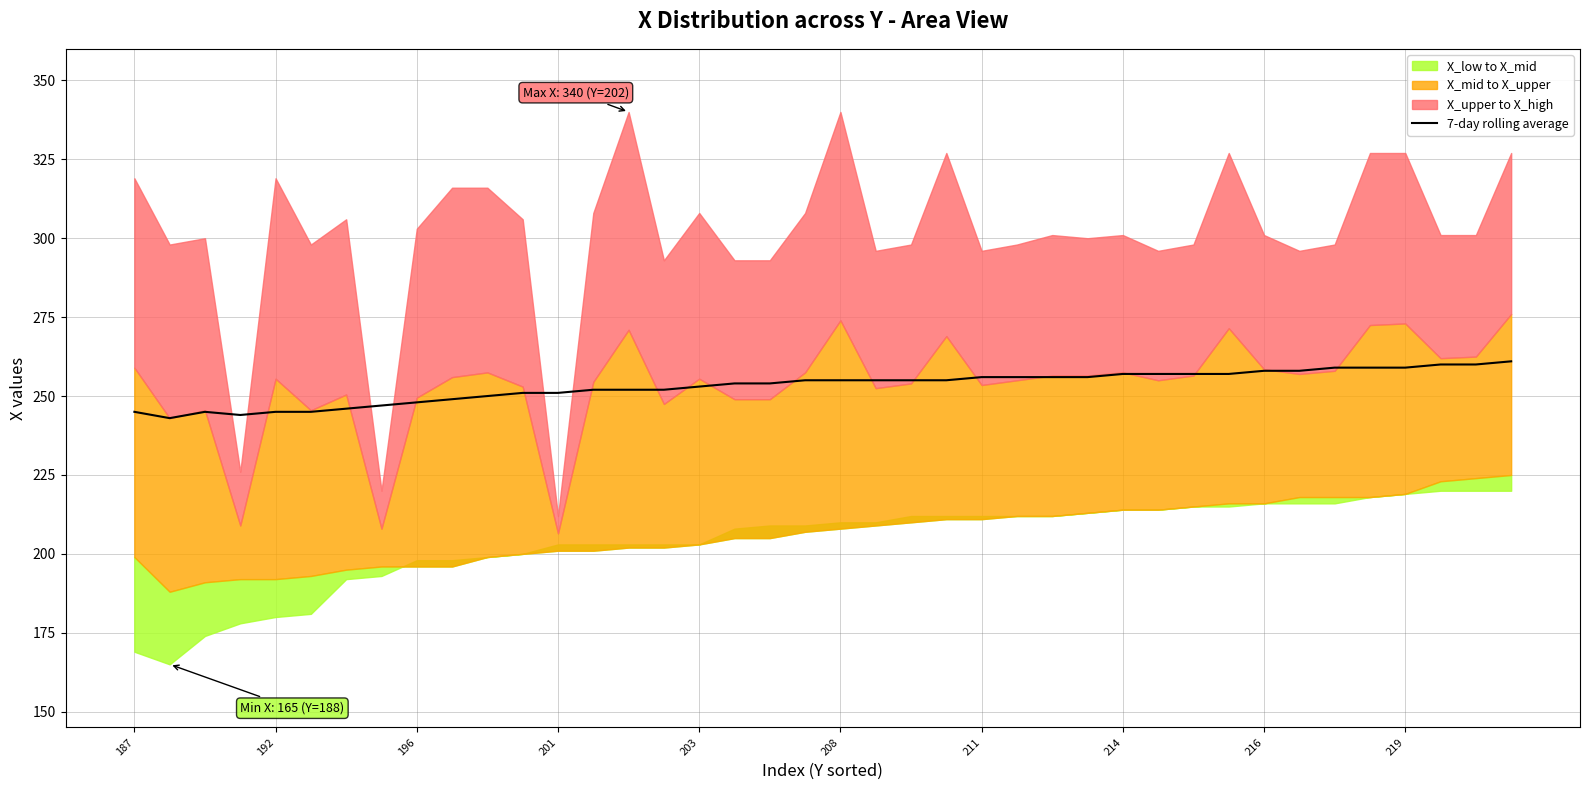

What is the highest value of the 7-day rolling average series?

261